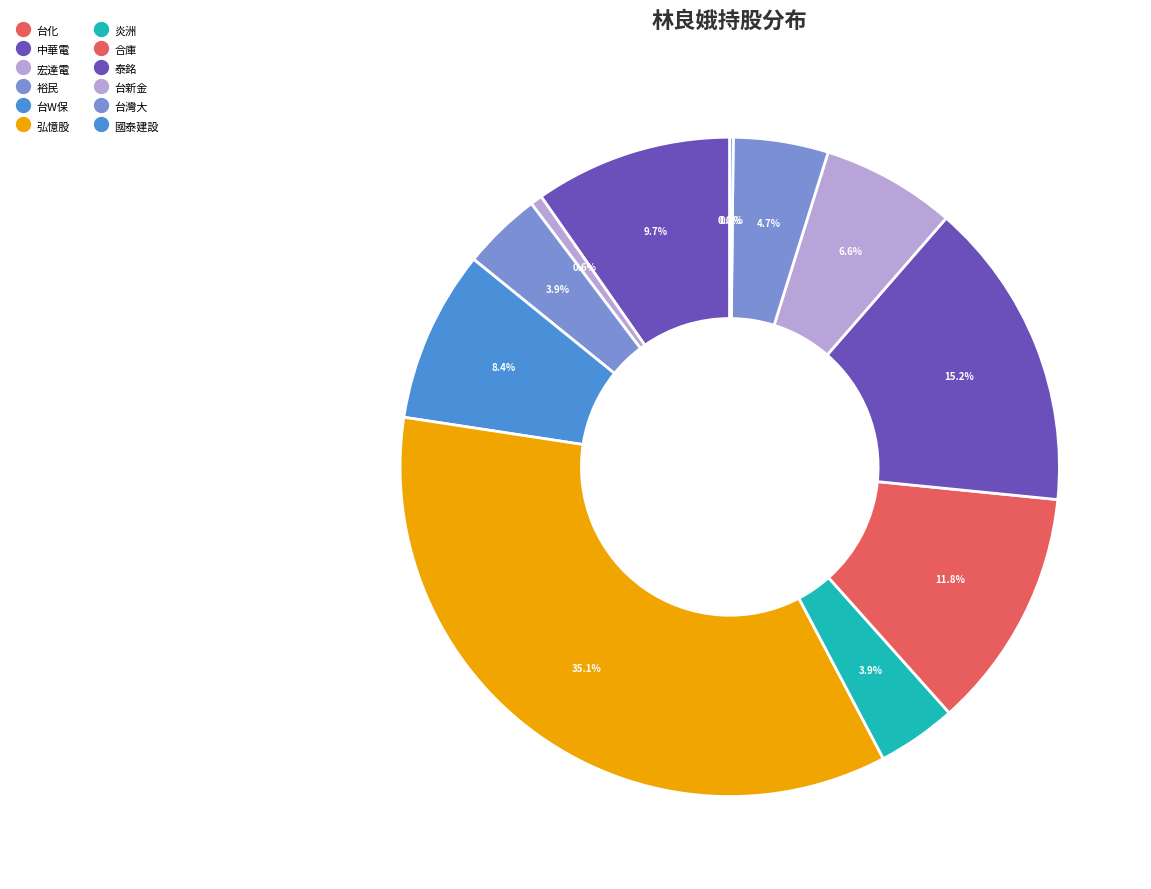

What is the change in value from 宏達電 to 泰銘?

+75298